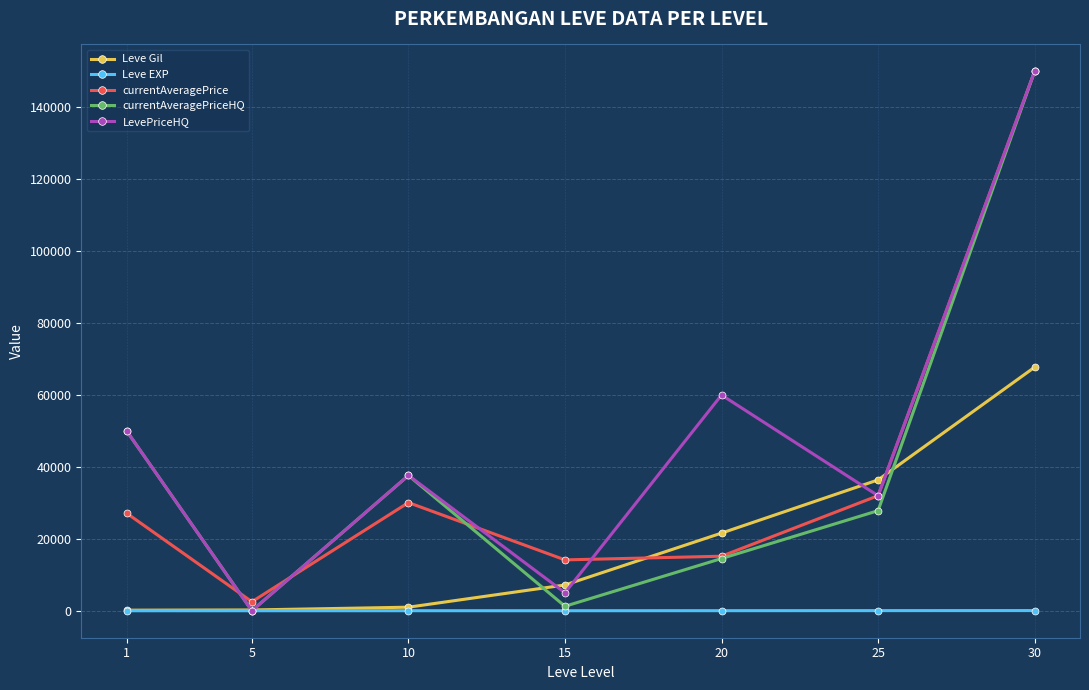

What is the difference between the maximum and minimum values in the Leve EXP series?

51